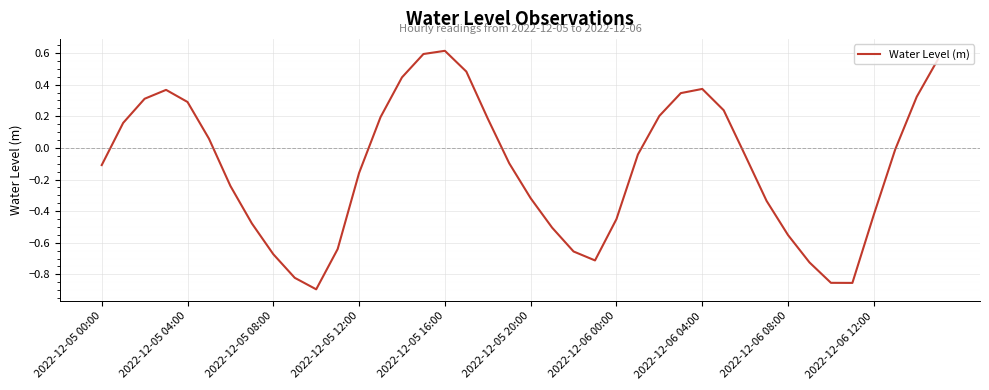

How many lines are shown in the chart?

1